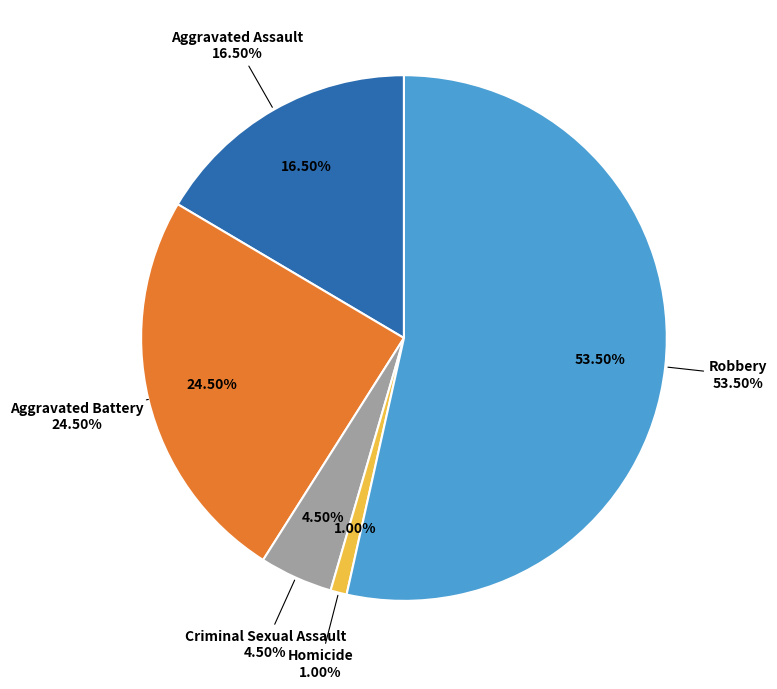

Is it true that Robbery is 61% of the pie?

False